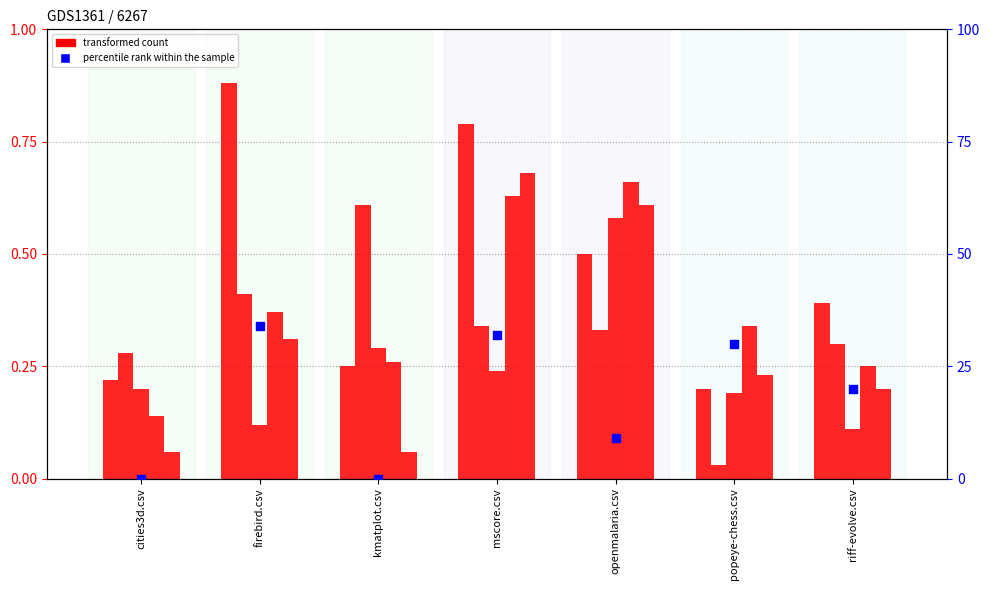

Which series reaches the maximum Y coordinate?

popeye-chess.csv